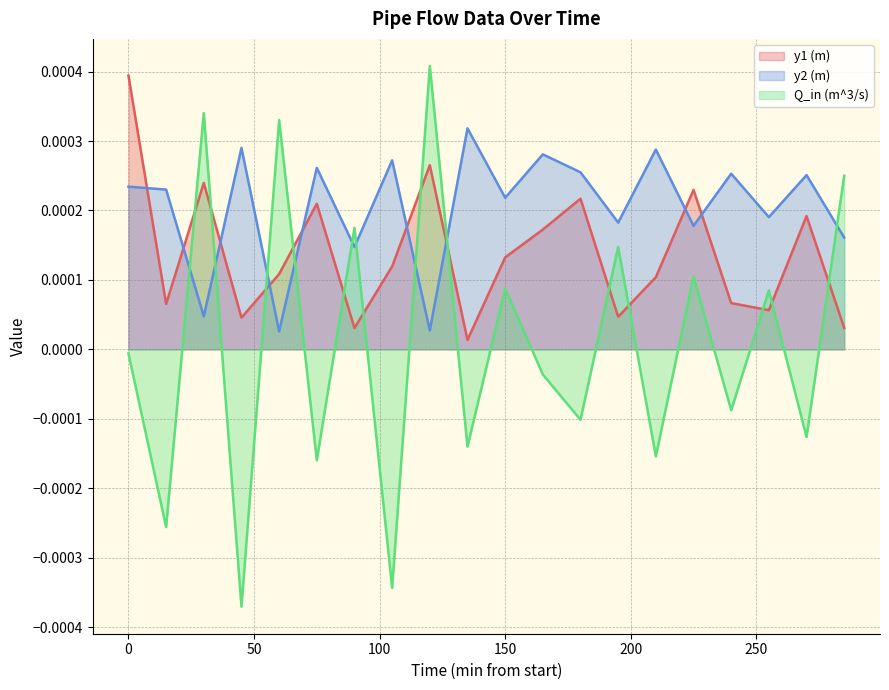

Does the chart display data point markers on the line(s)?

No